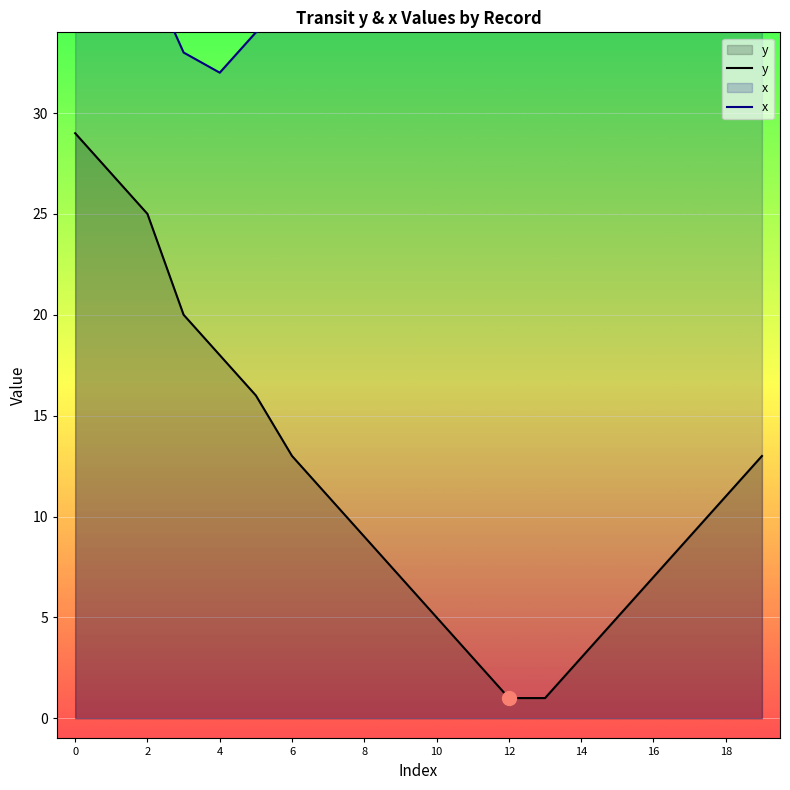

Is it true that y equals 11 at 18?

True